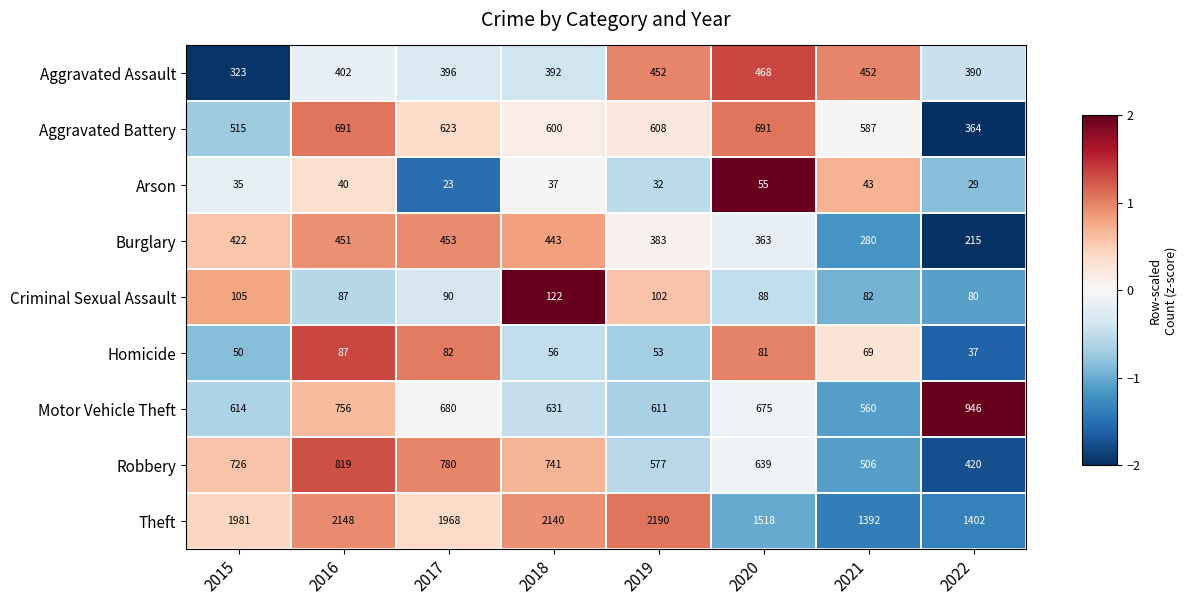

What is the total value across all series at 2019?

5008